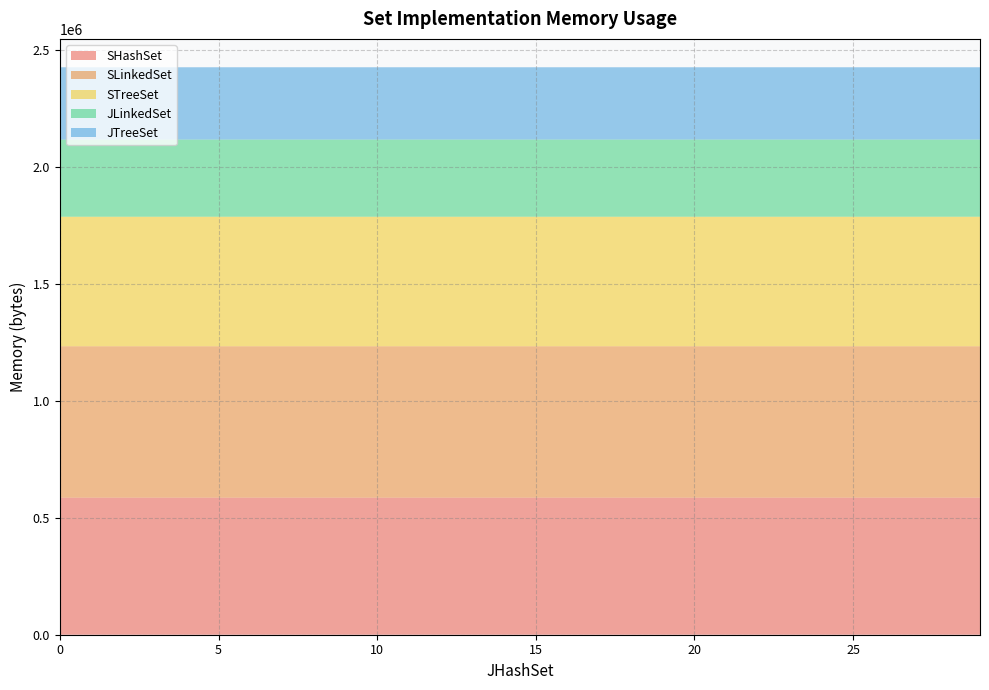

Reading right to left, extract all data points from this chart.

SHashSet: 585912	585912	585912	585912	585912	585912	585912	585912	585912	585912	585912	585912	585912	585912	585912	585912	585912	585912	585912	585913	585912	585912	585912	585912	585912	585912	585912	585912	585912	585912
SLinkedSet: 647440	647440	647440	647440	647440	647440	647440	647440	647440	647440	647440	647440	647440	647440	647440	647440	647440	647440	647440	647442	647440	647440	647440	647440	647440	647440	647440	647440	647440	647440
STreeSet: 553736	553736	553736	553736	553736	553736	553736	553736	553736	553736	553736	553736	553736	553736	553736	553736	553736	553736	553736	553737	553736	553736	553736	553736	553736	553736	553736	553736	553736	553736
JLinkedSet: 330000	330000	330000	330000	330000	330000	330000	330000	330000	330000	330000	330000	330000	330000	330000	330000	330000	330000	330000	330000	330000	330000	330000	330000	330000	330000	330000	330000	330000	330000
JTreeSet: 309056	309056	309056	309056	309056	309056	309056	309056	309056	309056	309056	309056	309056	309056	309056	309056	309056	309056	309056	309056	309056	309056	309056	309056	309056	309056	309056	309056	309056	309056